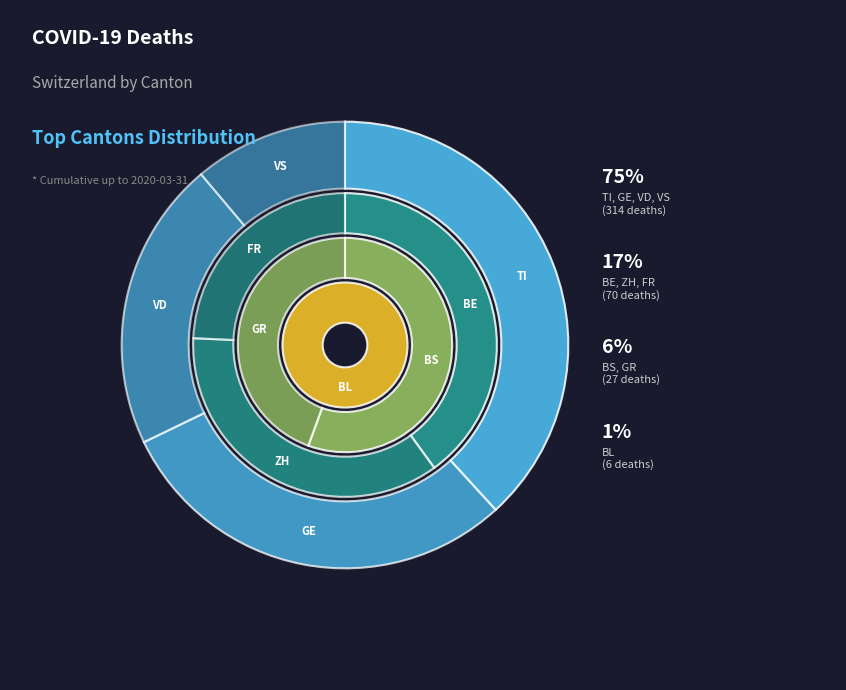

How many segments does this pie chart have?

10